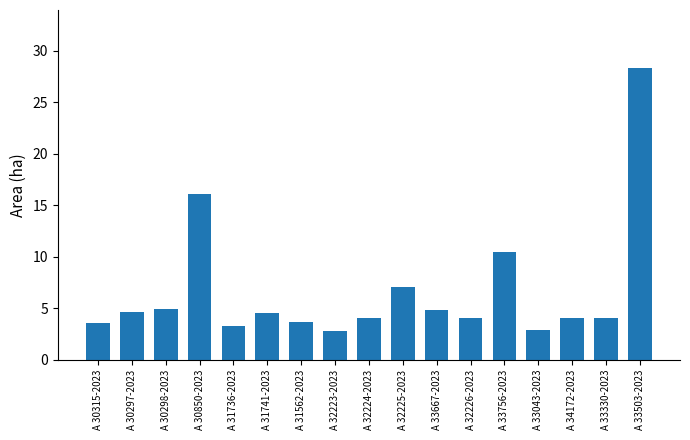

Which has a higher value, A 33756-2023 or A 32225-2023?

A 33756-2023